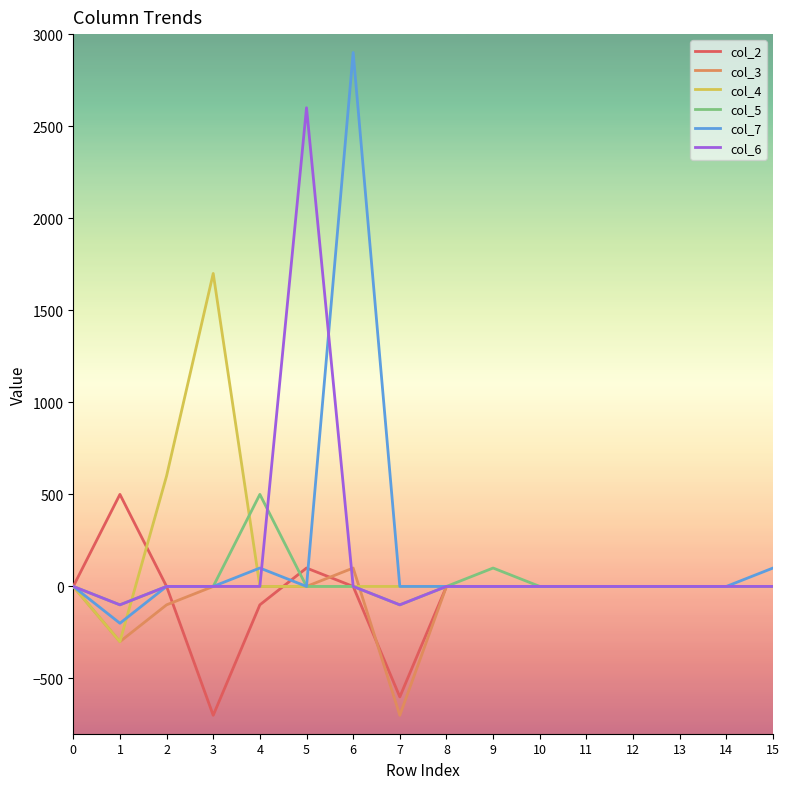

The value of col_6 at 0 is 1440. True or false?

False